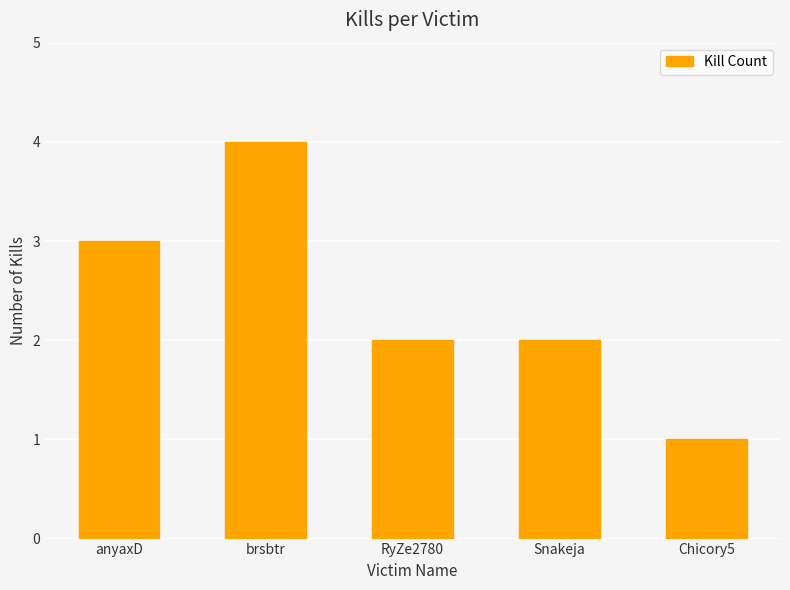

Reading left to right, extract all data points from this chart.

anyaxD=3	brsbtr=4	RyZe2780=2	Snakeja=2	Chicory5=1